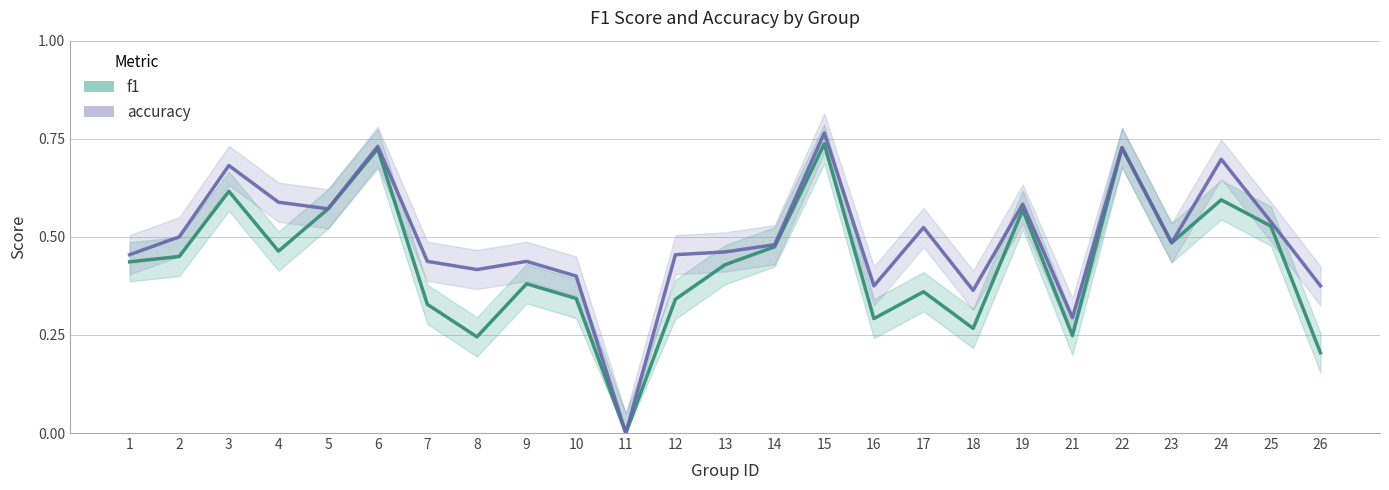

True or false: f1 and accuracy cross at least once.

False